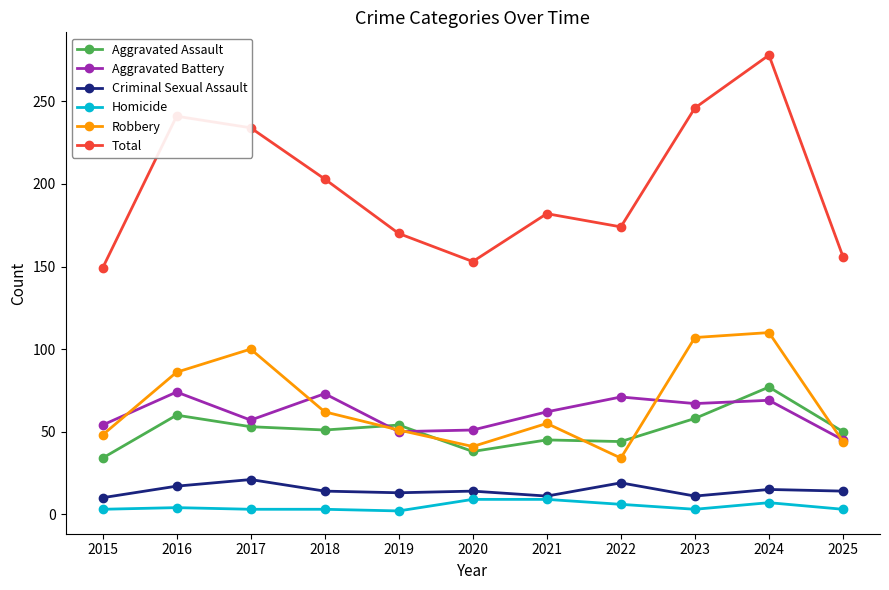

What is the sum of all Criminal Sexual Assault values?

159